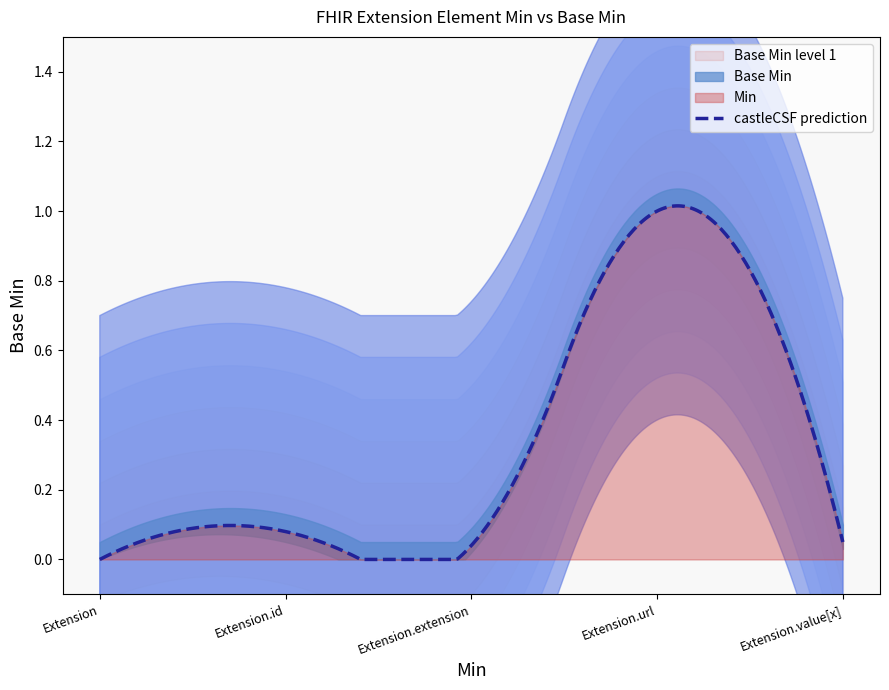

What is the maximum value for Min?

1